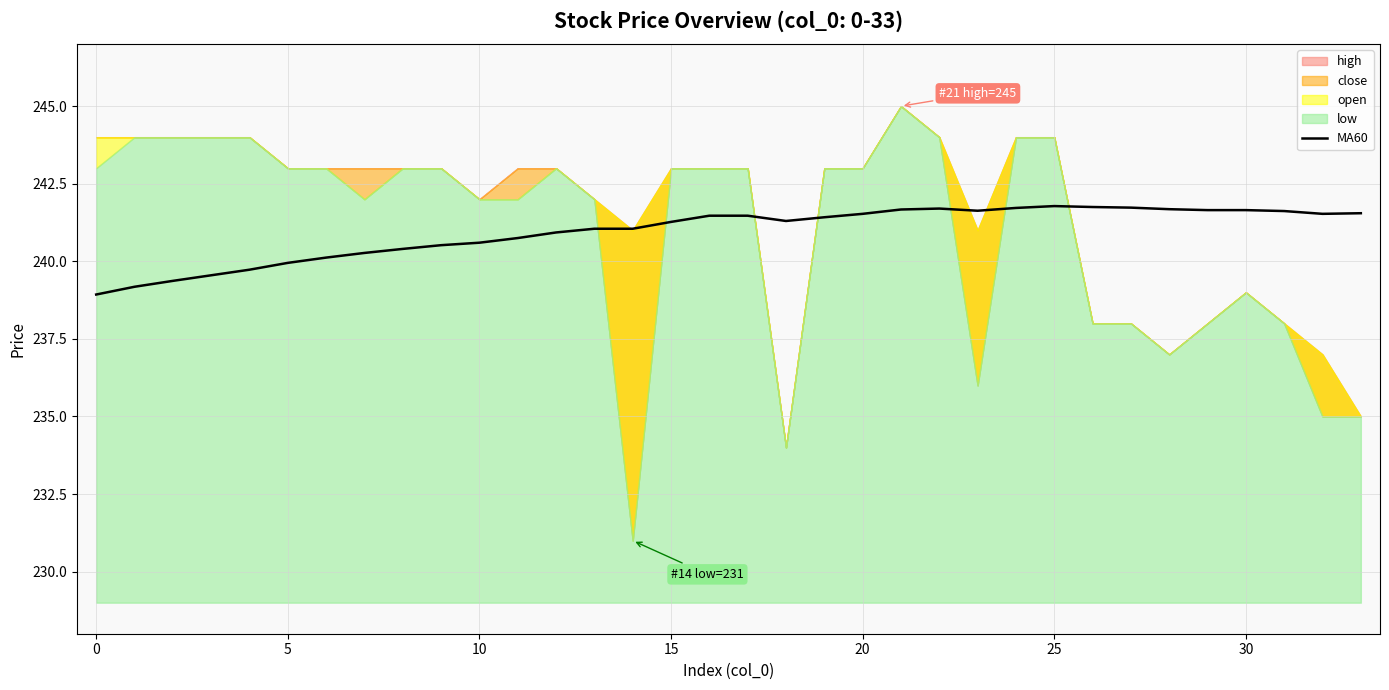

The value at 26 is 241.8. True or false?

True